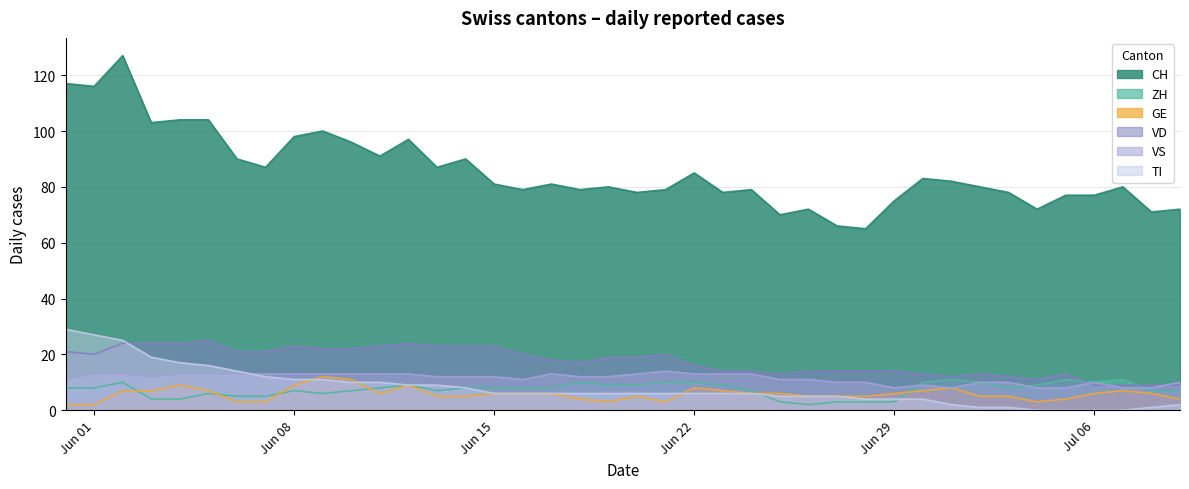

Count the GE values in the range 5 to 7.

23